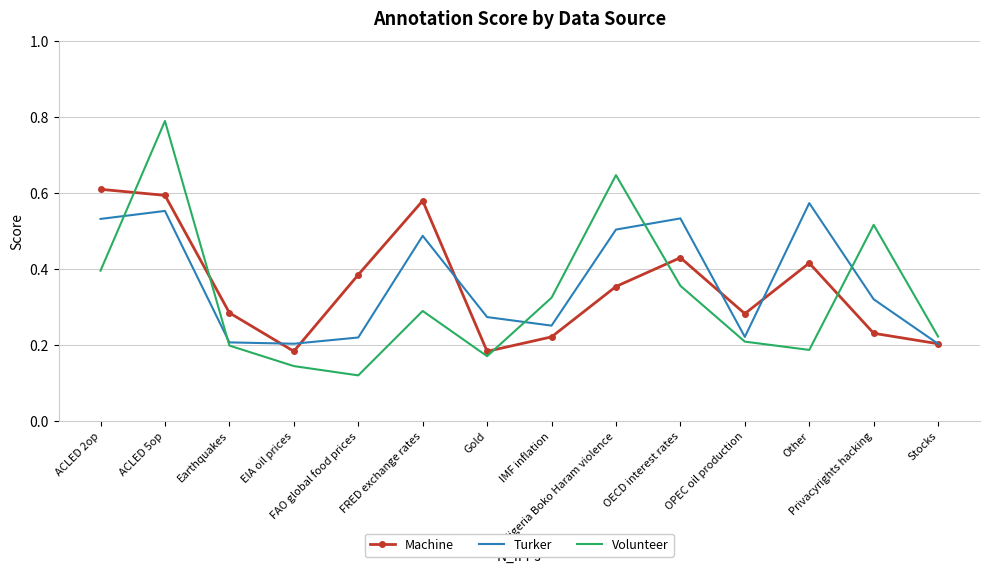

Is the value of Volunteer at Other greater than the value of Turker at IMF inflation?

No